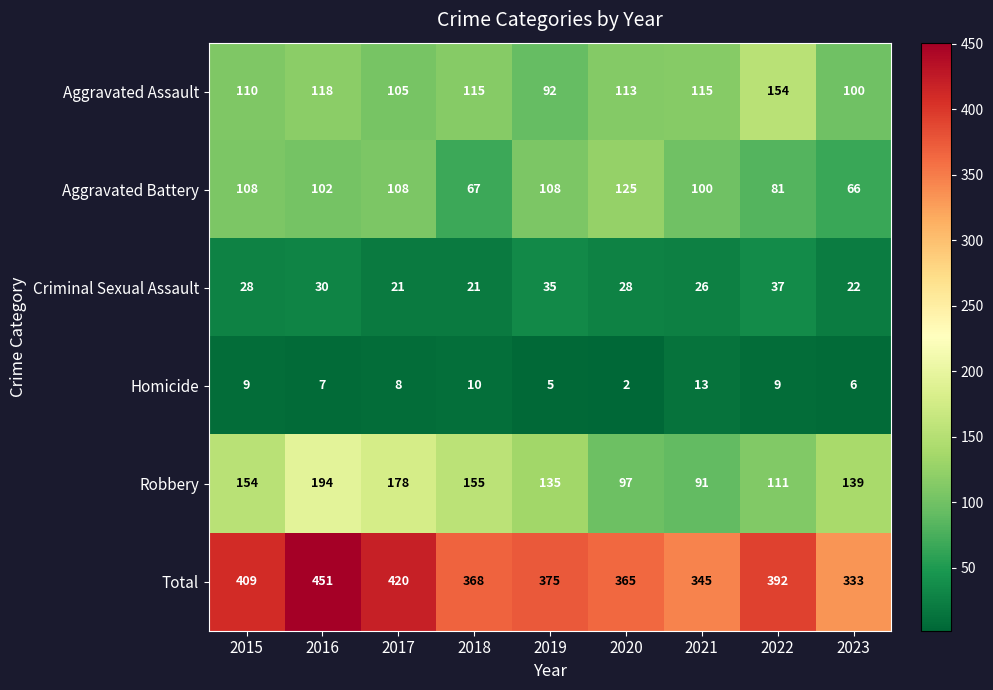

What is the sum of all Aggravated Battery values?

865